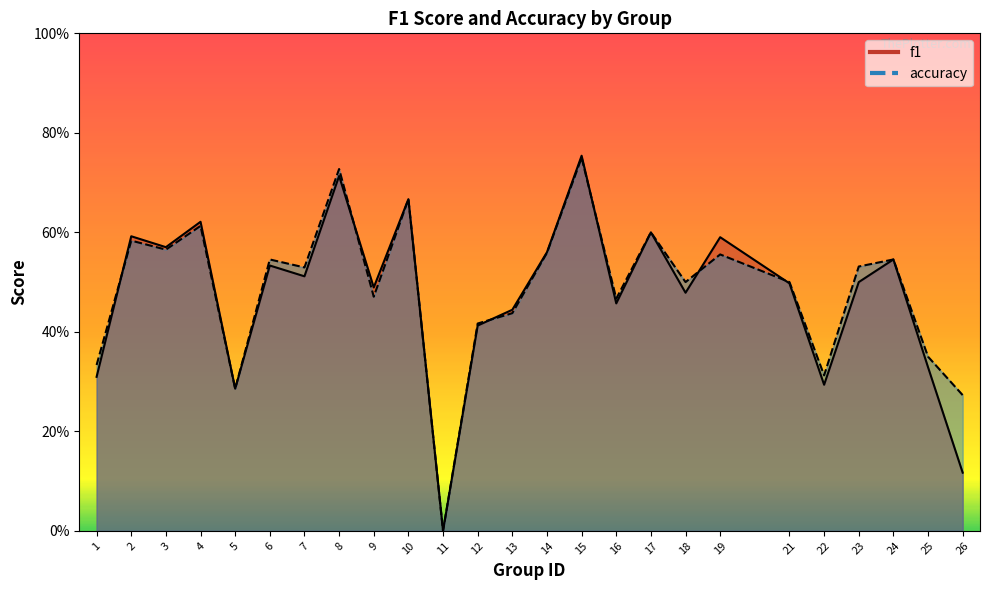

At which category does the chart reach its minimum across all series?

11